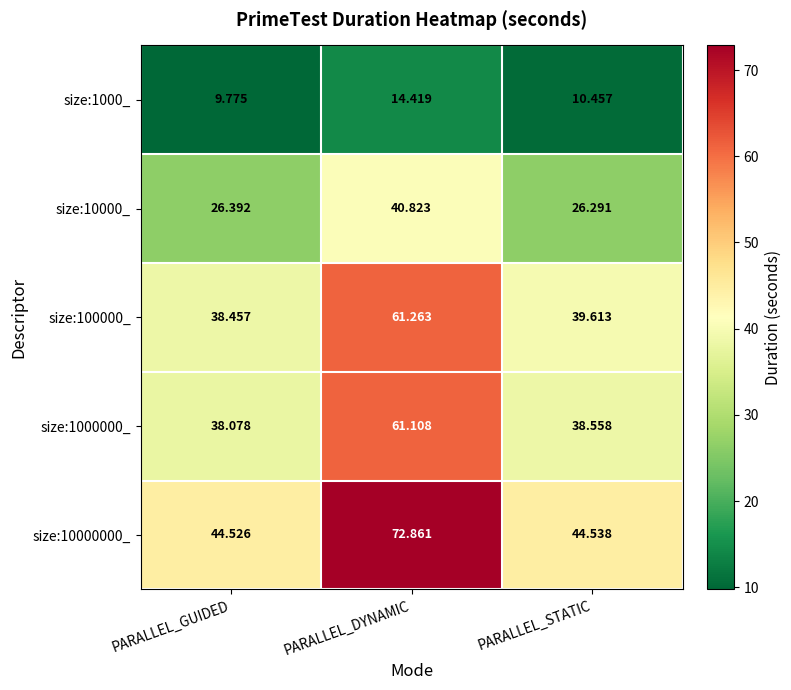

Which label corresponds to the smallest value in the chart?

PARALLEL_GUIDED